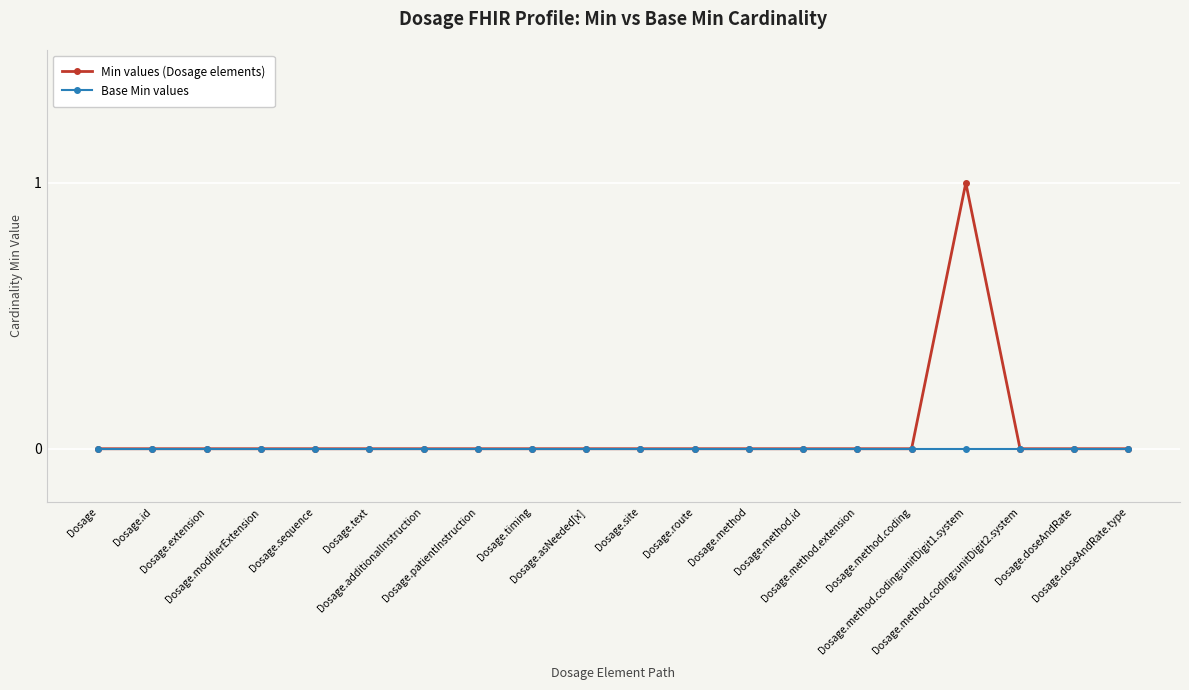

The value of Base Min values at Dosage.method.extension is 0. True or false?

True